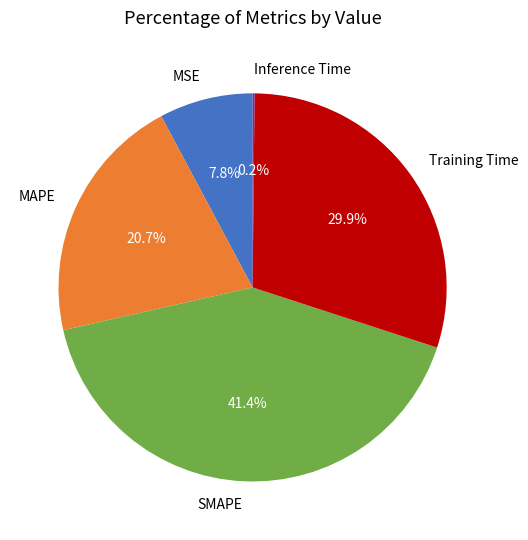

Between Training Time and MAPE, which is larger?

Training Time